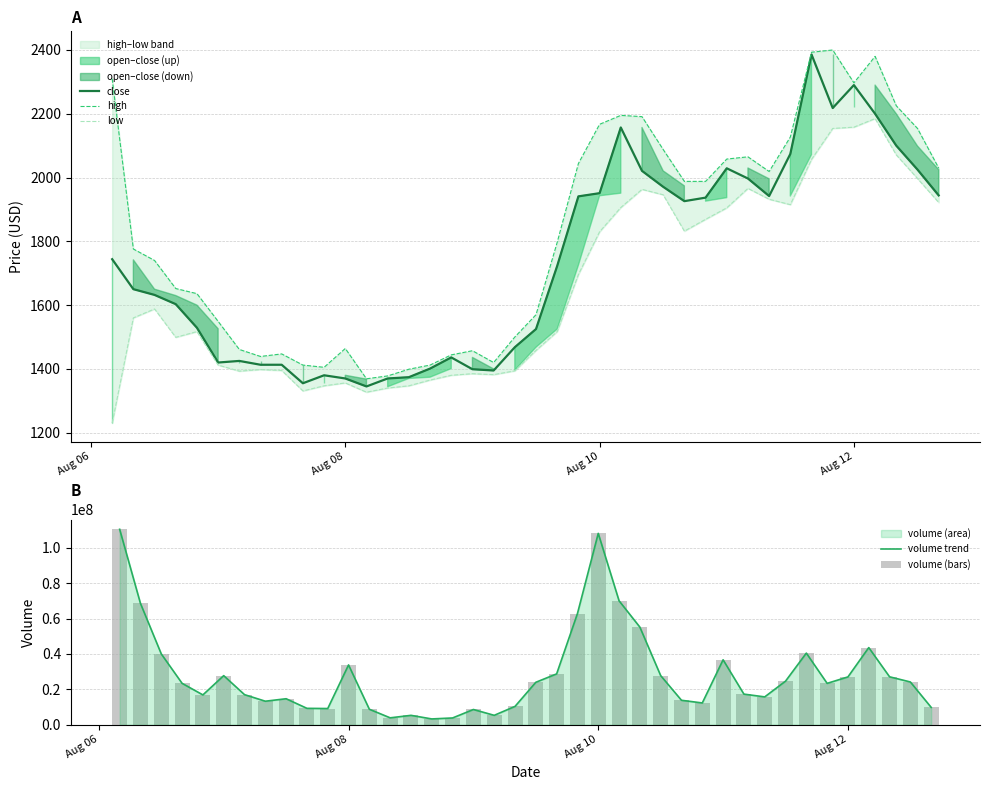

What is the highest value of the low series?

2185